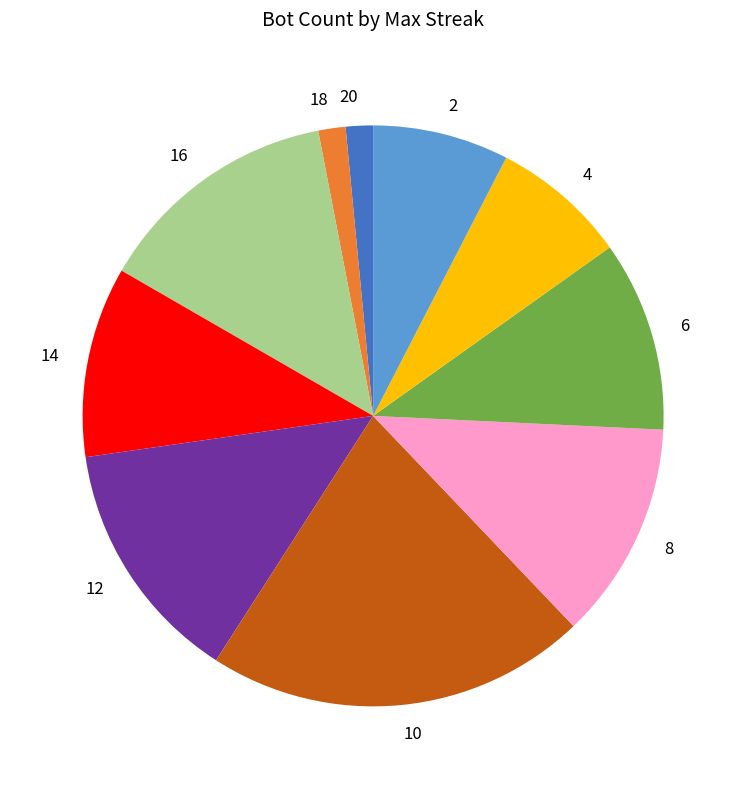

Does any single category account for the majority?

No